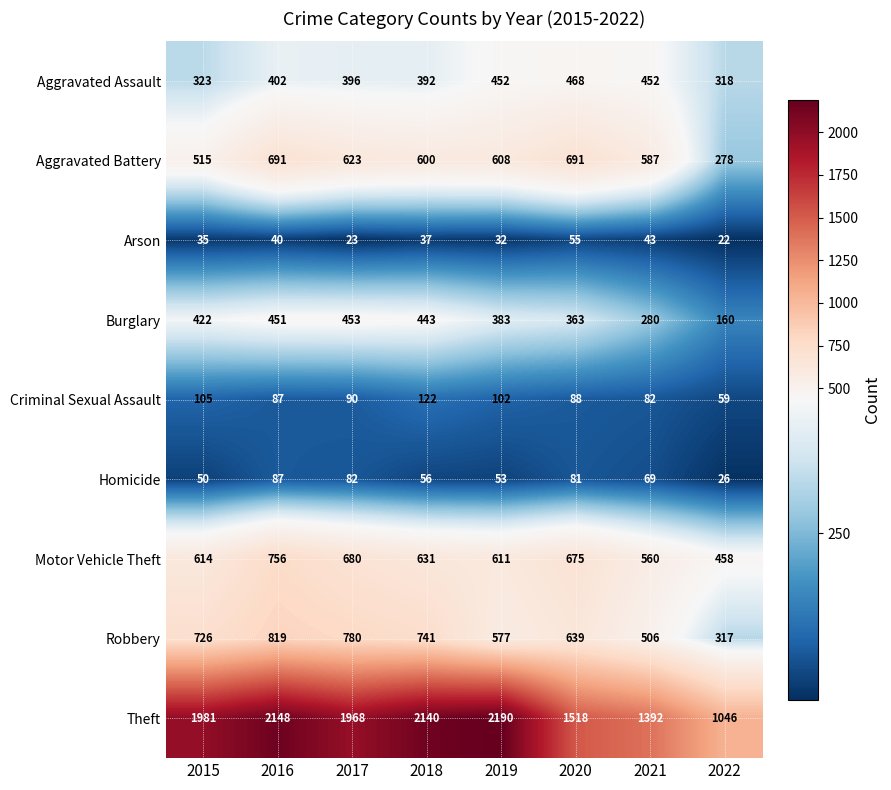

The value of Aggravated Assault at 2018 is 157. True or false?

False